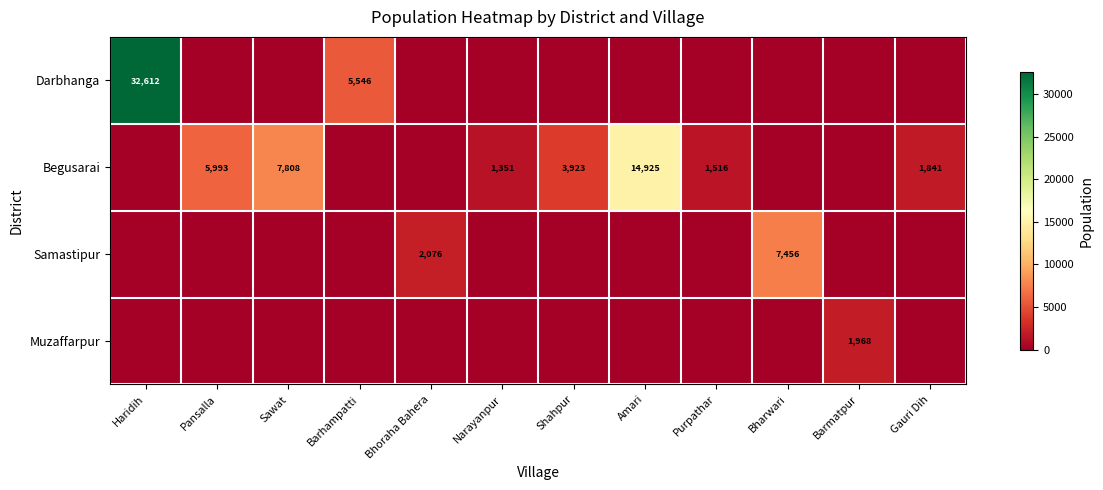

The Samastipur series shows 3125 at Bhoraha Bahera. True or false?

False